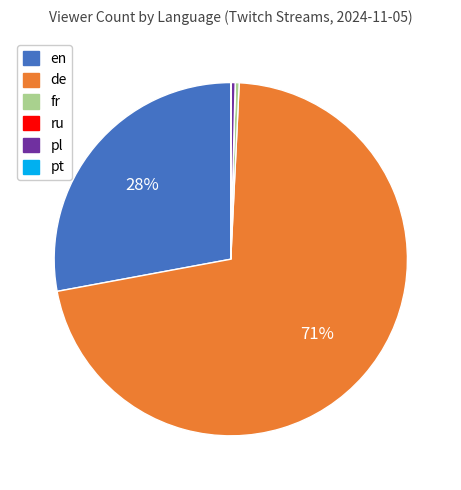

What is the largest slice in the pie chart?

de